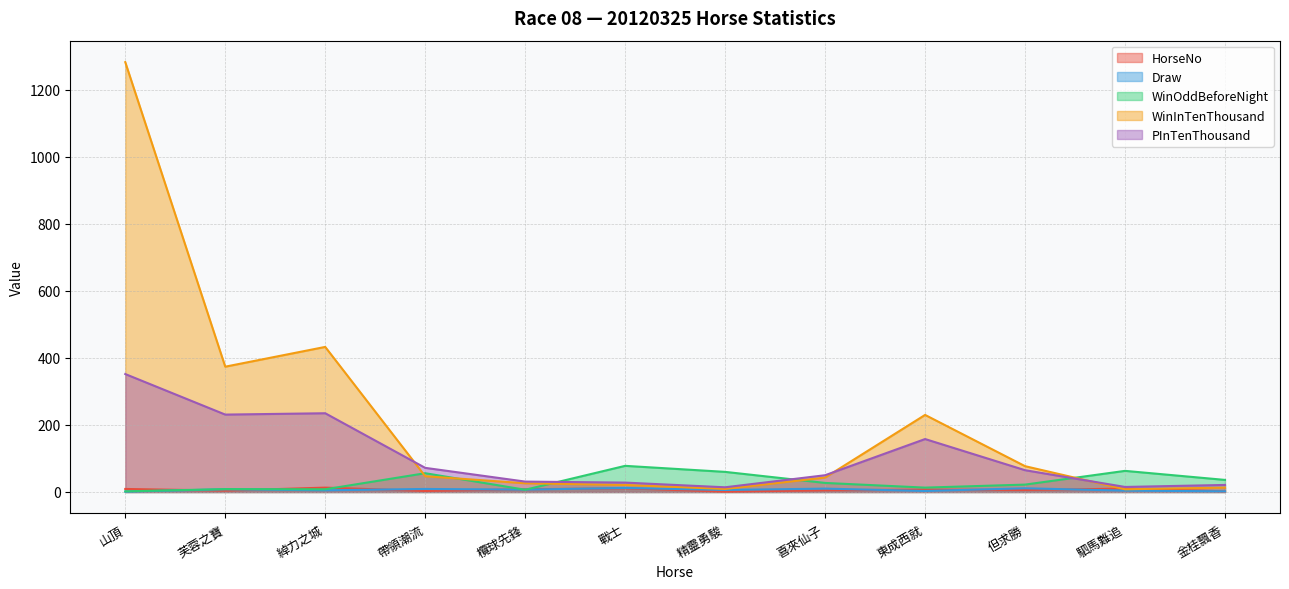

What is the maximum value shown in the chart?

1283.0